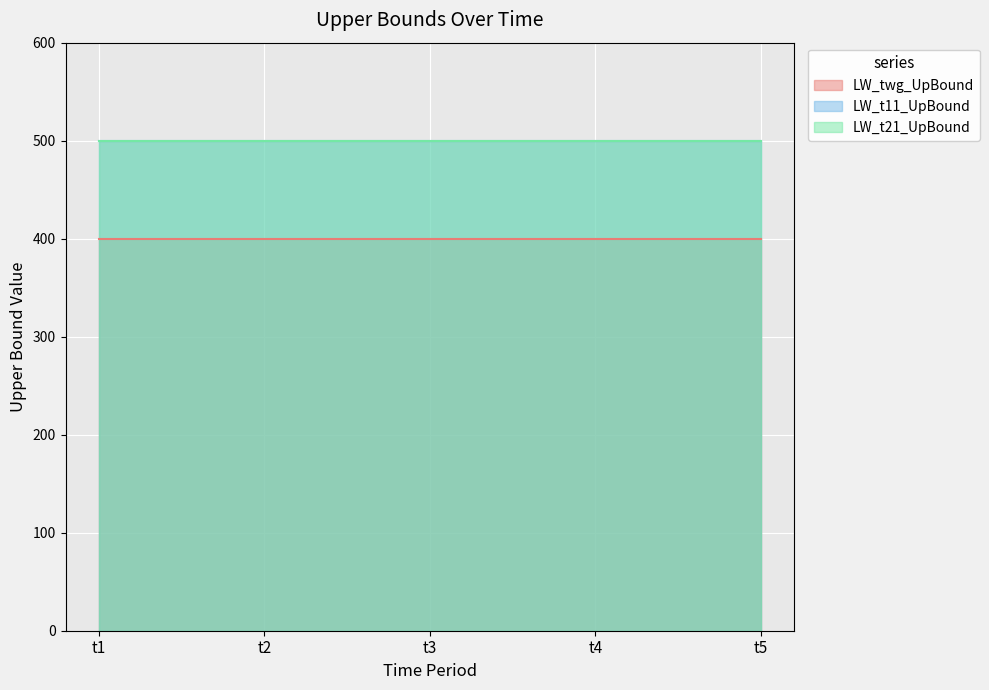

True or false: LW_t11_UpBound and LW_t21_UpBound intersect in this chart.

False